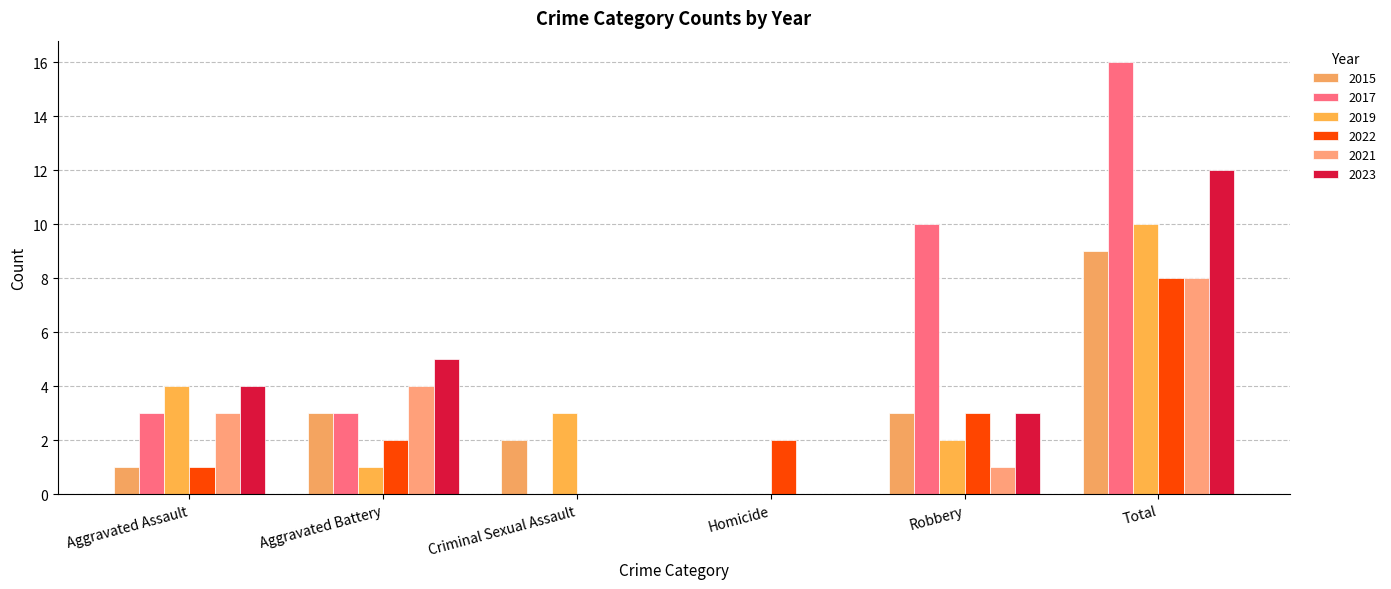

Reading left to right, list all the values displayed in this chart.

2015: 1	3	2	0	3	9
2017: 3	3	0	0	10	16
2019: 4	1	3	0	2	10
2022: 1	2	0	2	3	8
2021: 3	4	0	0	1	8
2023: 4	5	0	0	3	12